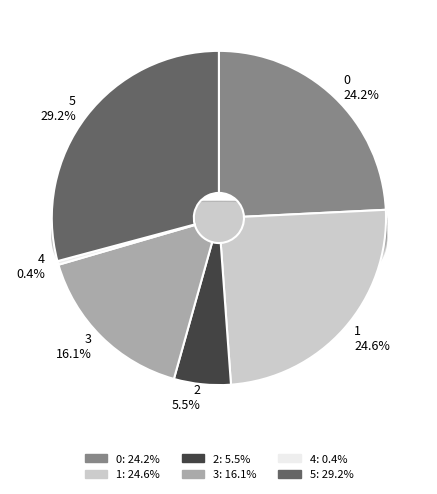

Which category has the biggest portion of the pie?

5